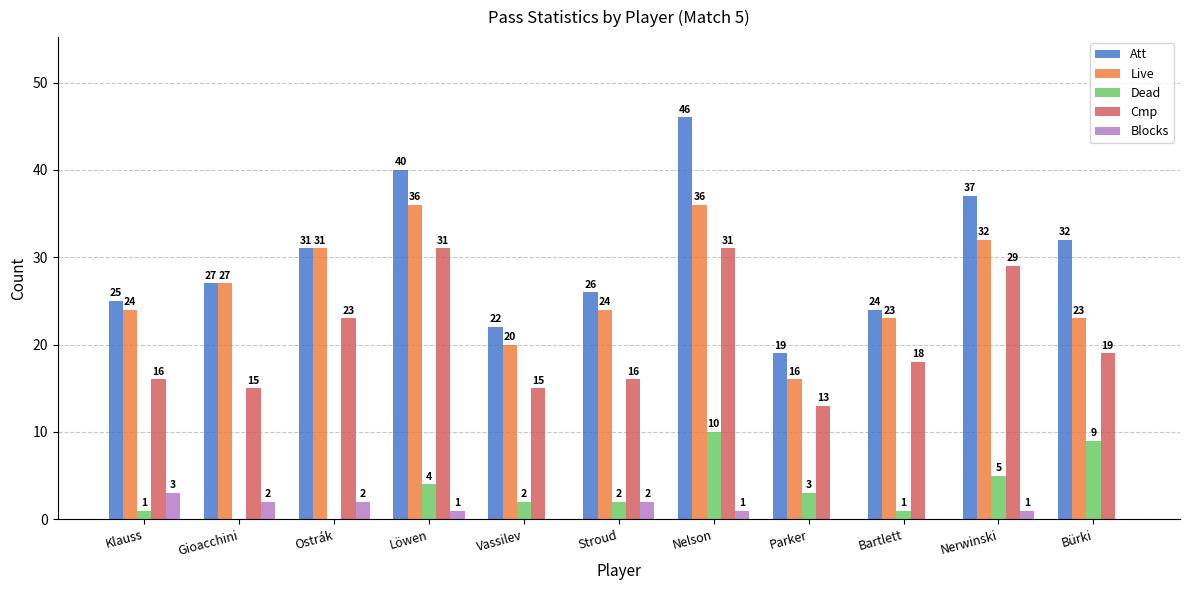

Is the value of Dead at Parker greater than the value of Cmp at Nerwinski?

No